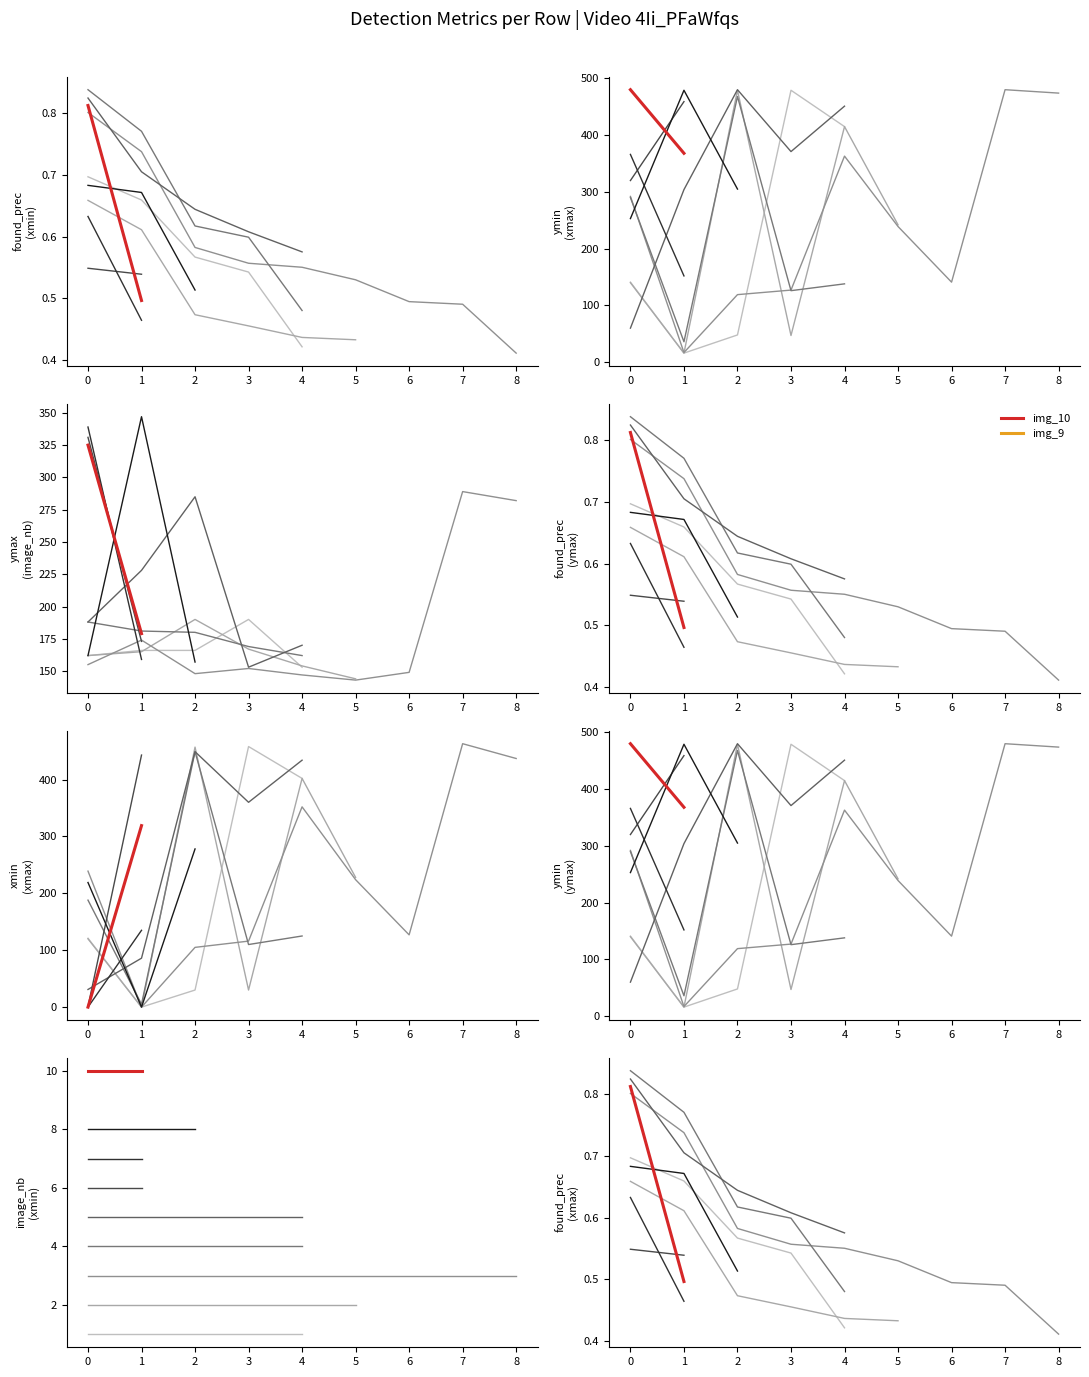

Reading left to right, what are all the values shown in this chart?

found_prec: 0.7	0.7	0.6	0.5	0.4	0.7	0.6	0.5	0.5	0.4	0.4	0.8	0.7	0.6	0.6	0.6	0.5	0.5	0.5	0.4	0.8	0.8	0.6	0.6	0.5	0.8	0.7	0.6	0.6	0.6	0.5	0.5	0.6	0.5	0.7	0.7	0.5	0.5	0.8	0.5
xmin: 121.0	0.0	30.0	458.0	402.0	120.0	0.0	457.0	30.0	402.0	228.0	239.0	0.0	105.0	116.0	352.0	224.0	127.0	463.0	437.0	188.0	5.0	449.0	110.0	125.0	31.0	86.0	449.0	360.0	434.0	1.0	443.0	0.0	135.0	219.0	0.0	278.0	216.0	0.0	319.0
ymin: 141.0	16.0	48.0	479.0	415.0	140.0	16.0	479.0	47.0	415.0	242.0	292.0	17.0	119.0	127.0	363.0	239.0	141.0	480.0	474.0	290.0	36.0	468.0	126.0	138.0	60.0	304.0	480.0	371.0	451.0	320.0	459.0	366.0	152.0	253.0	479.0	305.0	480.0	480.0	368.0
xmax: 110.0	91.0	105.0	130.0	127.0	110.0	91.0	129.0	105.0	128.0	119.0	101.0	97.0	112.0	114.0	122.0	117.0	112.0	179.0	233.0	96.0	103.0	127.0	119.0	118.0	115.0	75.0	239.0	126.0	131.0	46.0	133.0	41.0	135.0	88.0	6.0	132.0	19.0	14.0	104.0
ymax: 162.0	166.0	166.0	190.0	153.0	162.0	165.0	190.0	167.0	154.0	144.0	155.0	174.0	148.0	152.0	147.0	143.0	149.0	289.0	282.0	188.0	181.0	180.0	169.0	162.0	188.0	228.0	285.0	153.0	170.0	331.0	173.0	339.0	159.0	162.0	347.0	157.0	323.0	325.0	179.0
image_nb: 1.0	1.0	1.0	1.0	1.0	2.0	2.0	2.0	2.0	2.0	2.0	3.0	3.0	3.0	3.0	3.0	3.0	3.0	3.0	3.0	4.0	4.0	4.0	4.0	4.0	5.0	5.0	5.0	5.0	5.0	6.0	6.0	7.0	7.0	8.0	8.0	8.0	9.0	10.0	10.0